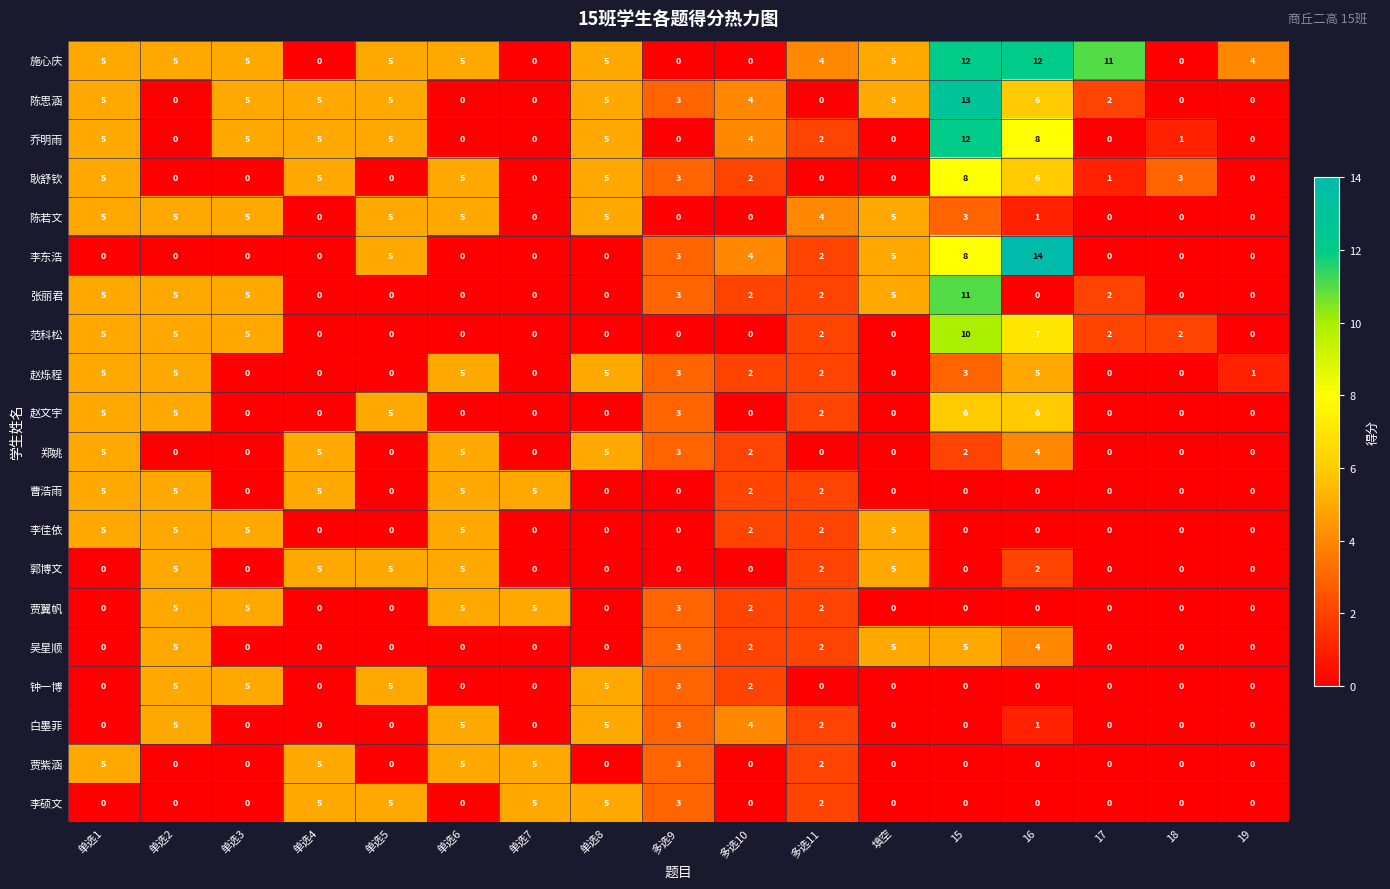

The 乔明雨 series shows -5 at 单选2. True or false?

False